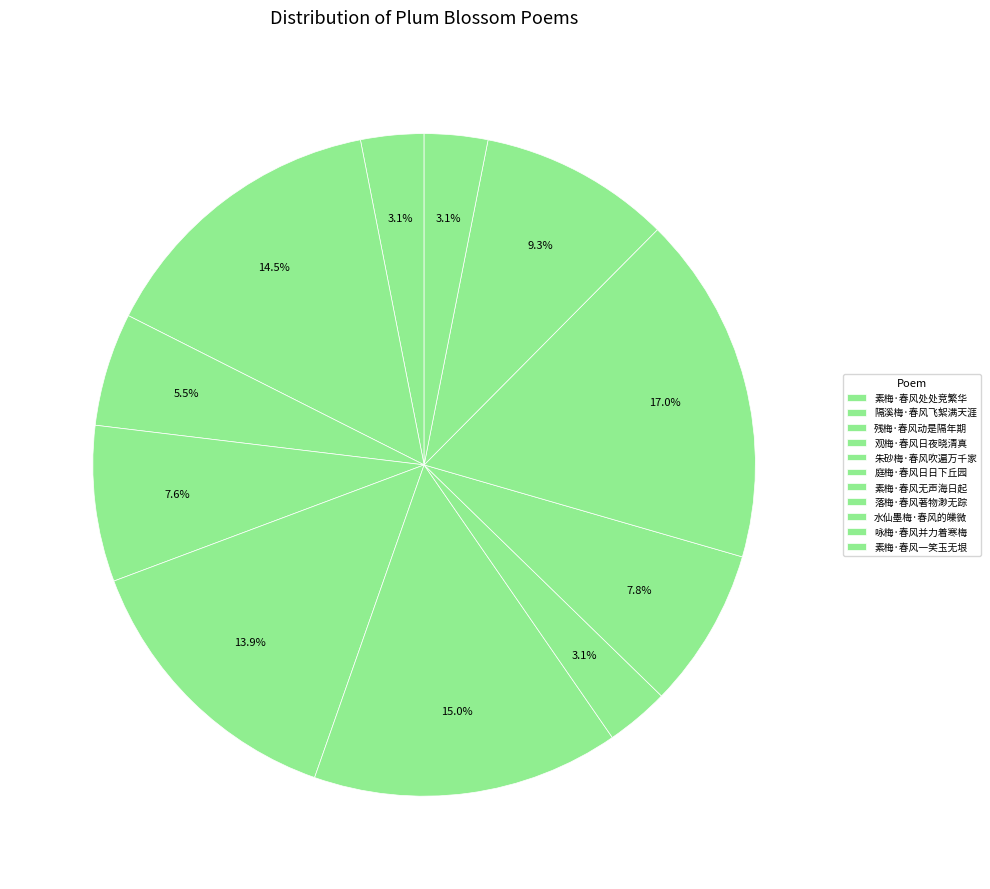

Is it true that 素梅·春风一笑玉无垠 is 3% of the pie?

True